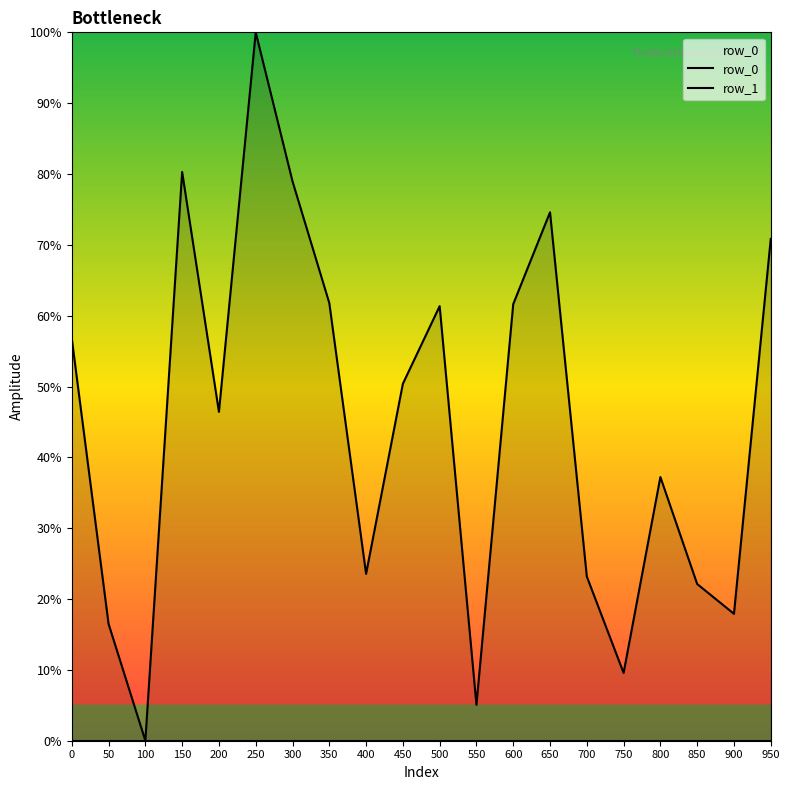

What is the sum of all row_1 values?

898.2